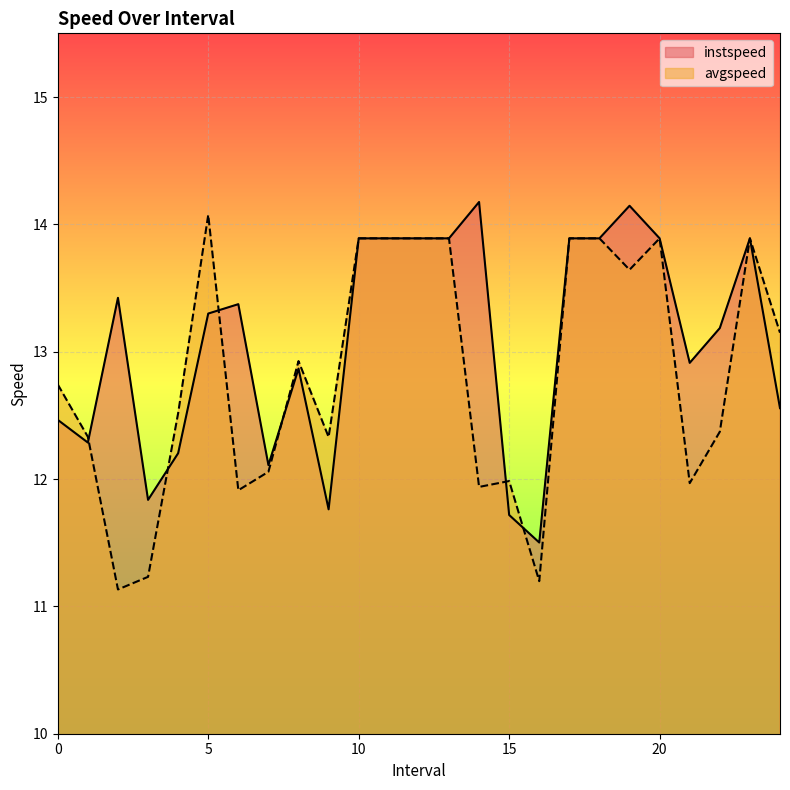

How many lines are shown in the chart?

2